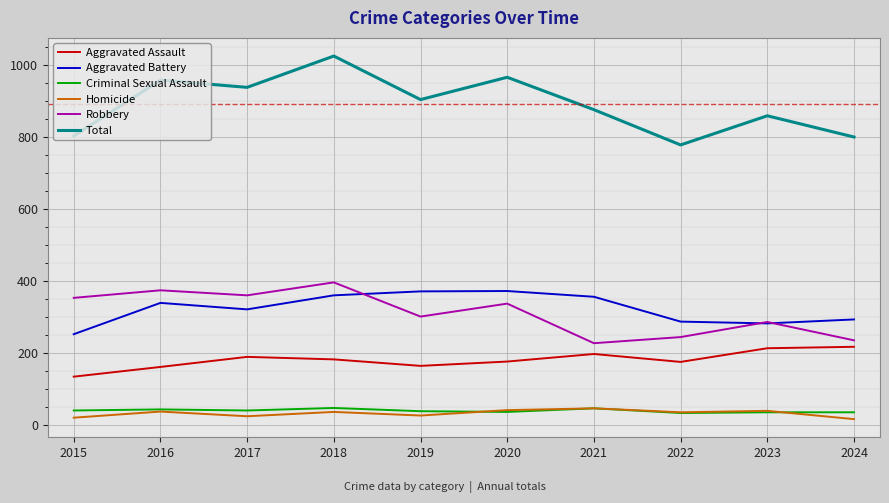

Is it true that Aggravated Assault equals 74 at 2020?

False